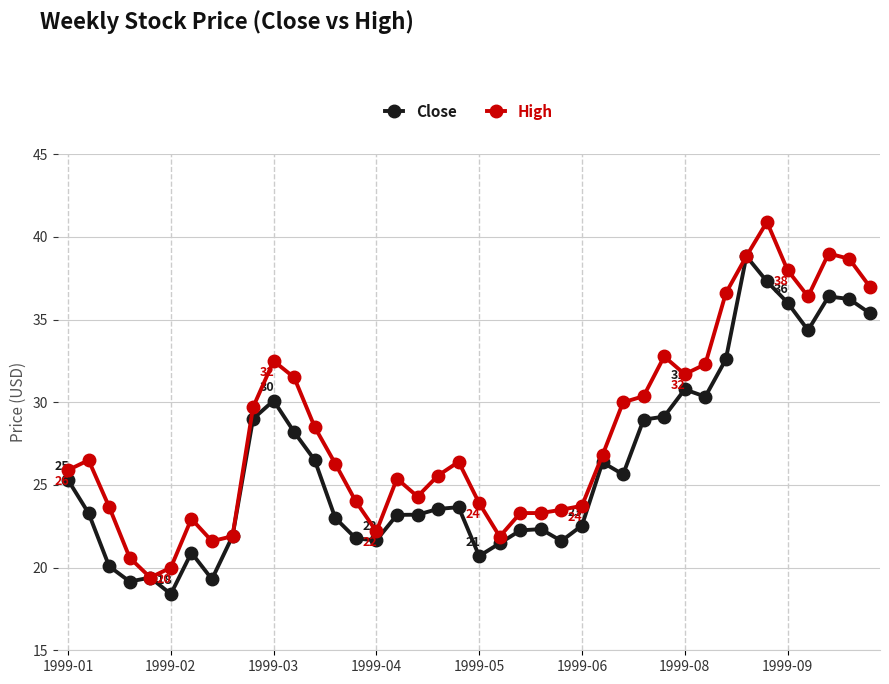

What is the value of the Close point at the 5th from the left?

19.4